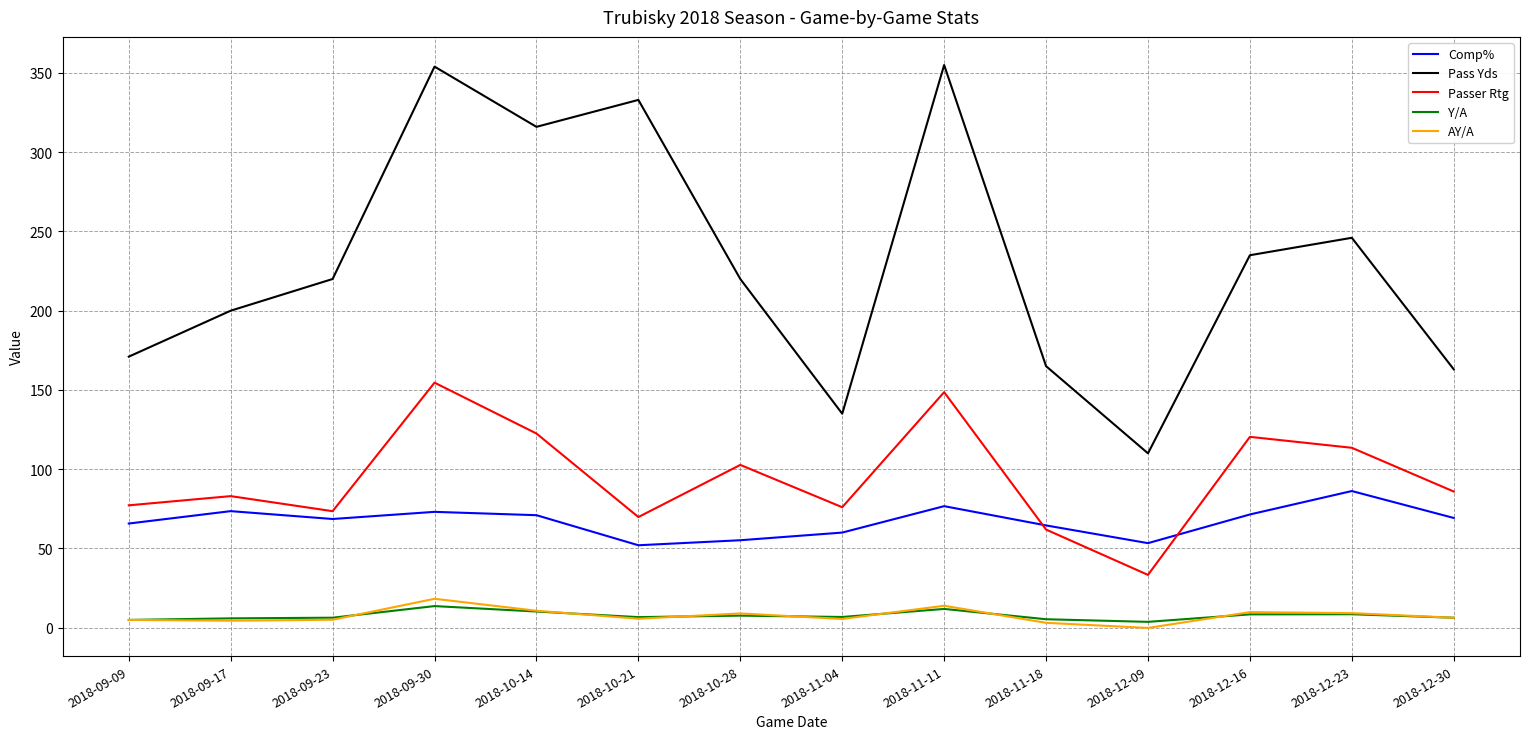

What is the sum of the Passer Rtg values at 2018-10-28 and 2018-09-17?

185.7